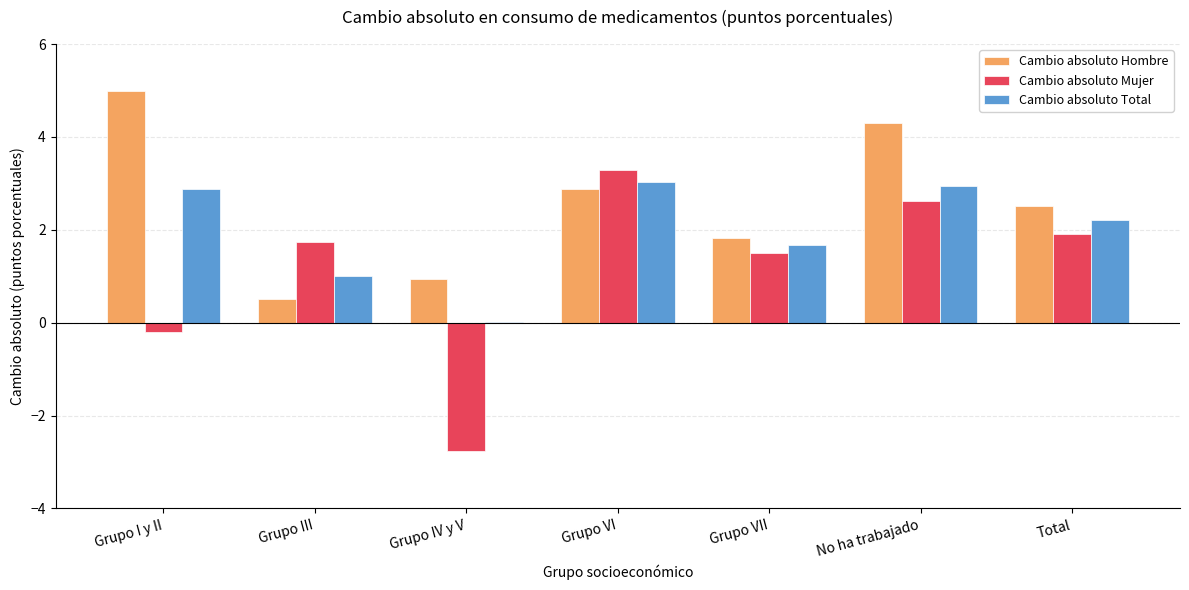

Are the bars grouped side by side (vs. stacked)?

Yes